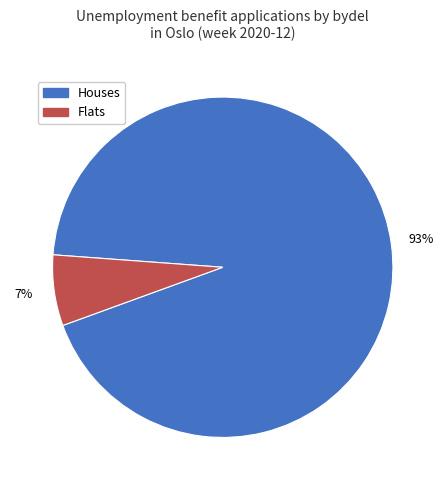

Is there a majority slice in this chart?

Yes